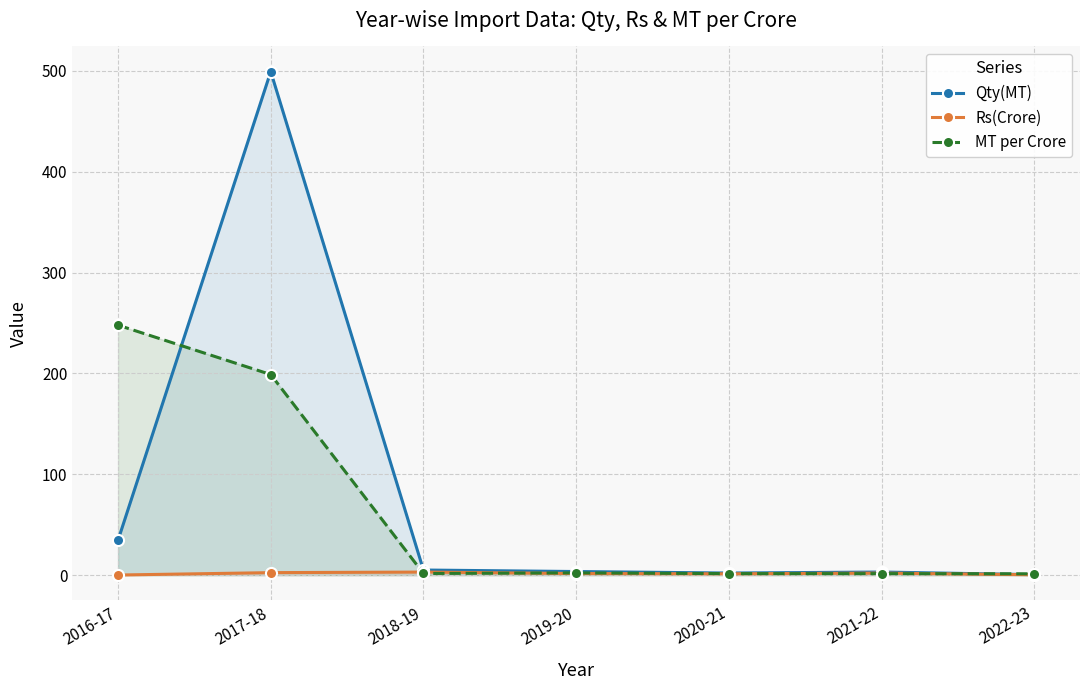

What is the value of the Qty(MT) point at the 4th from the left?

3.6